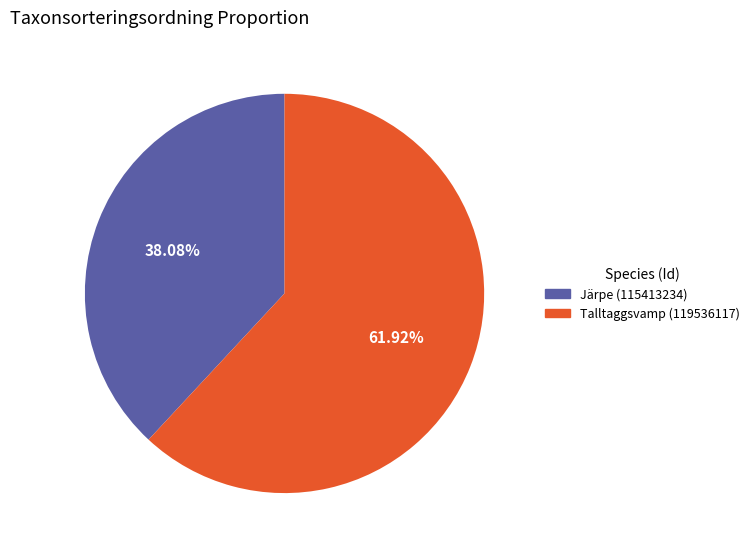

Rank the categories by value from highest to lowest.

Talltaggsvamp (119536117), Järpe (115413234)